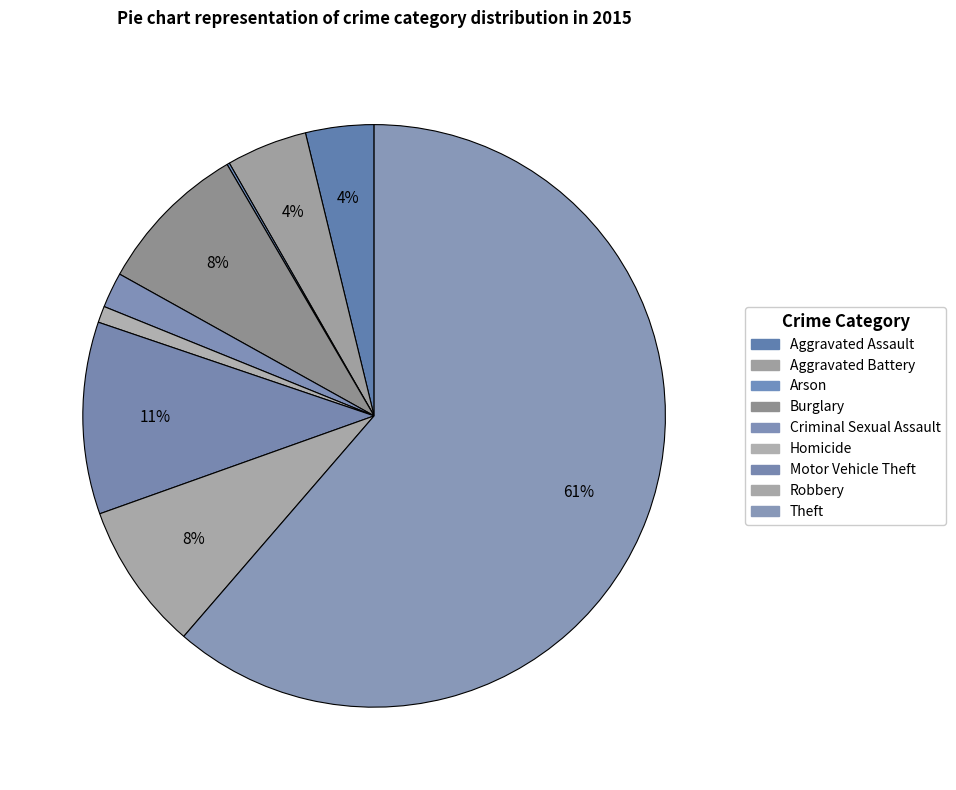

The Homicide slice represents 15% of the pie. True or false?

False